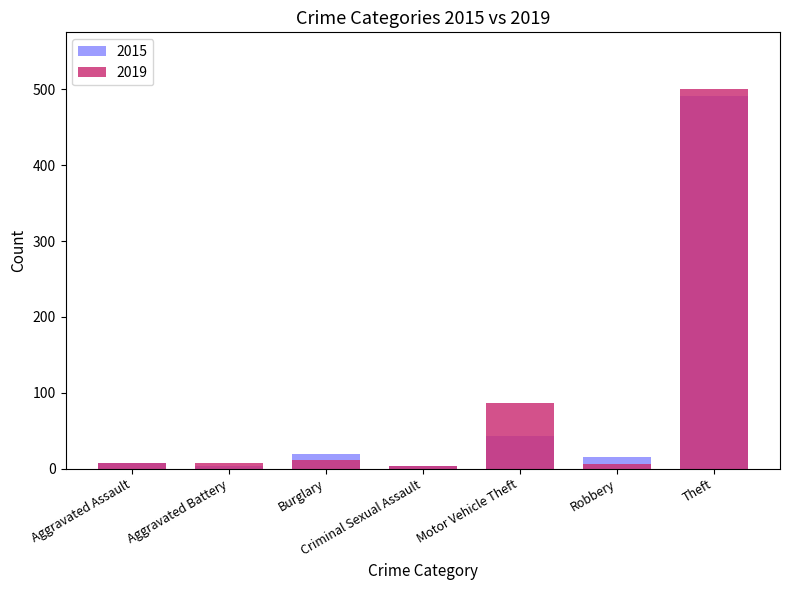

What is the label of the 6th bar from the left?

Robbery